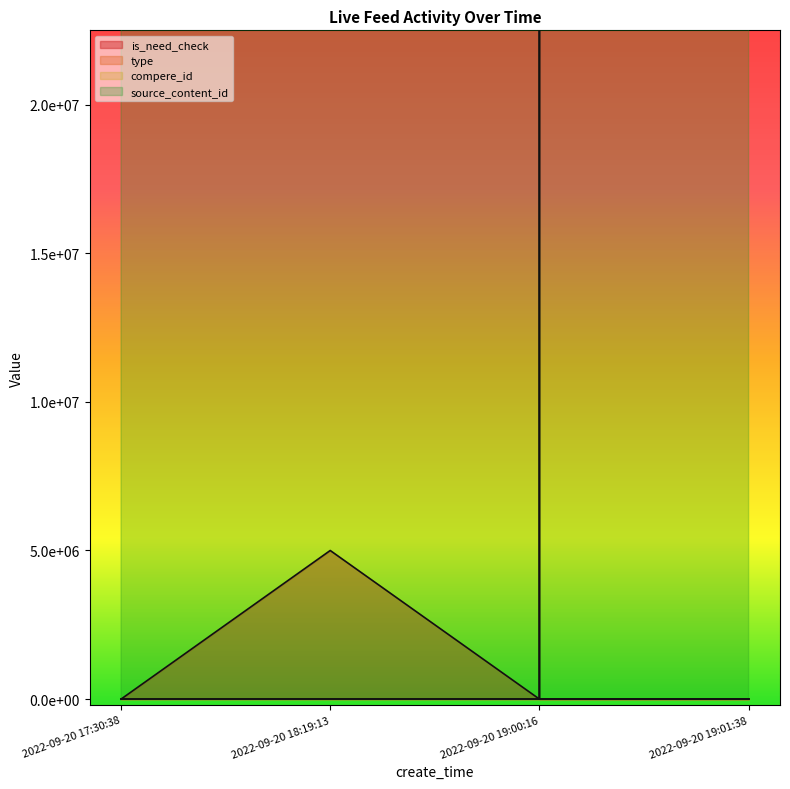

True or false: is_need_check and source_content_id cross at least once.

False